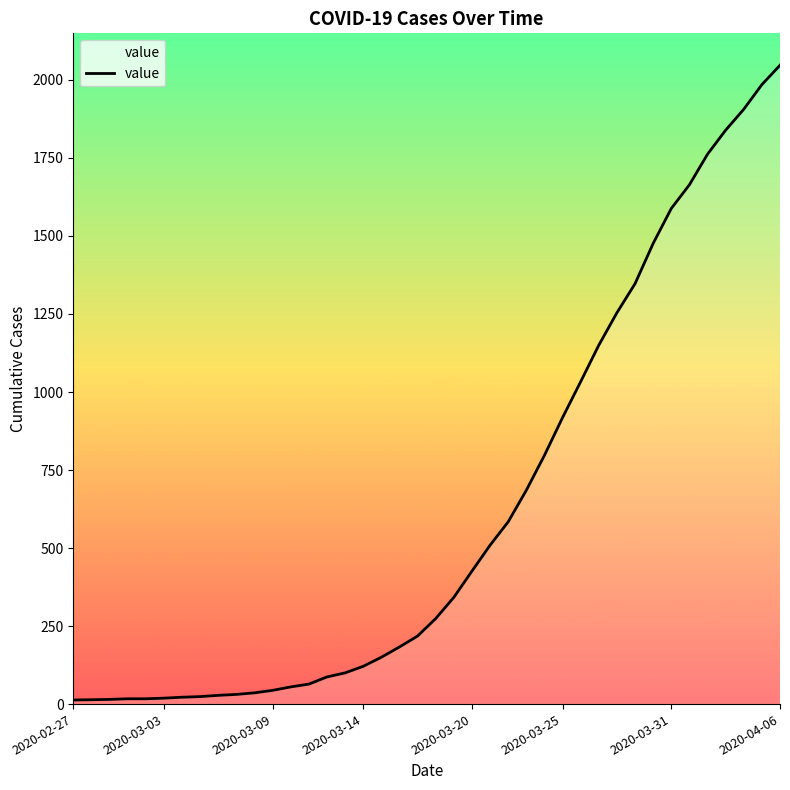

What is the difference between the maximum and minimum values?

2034